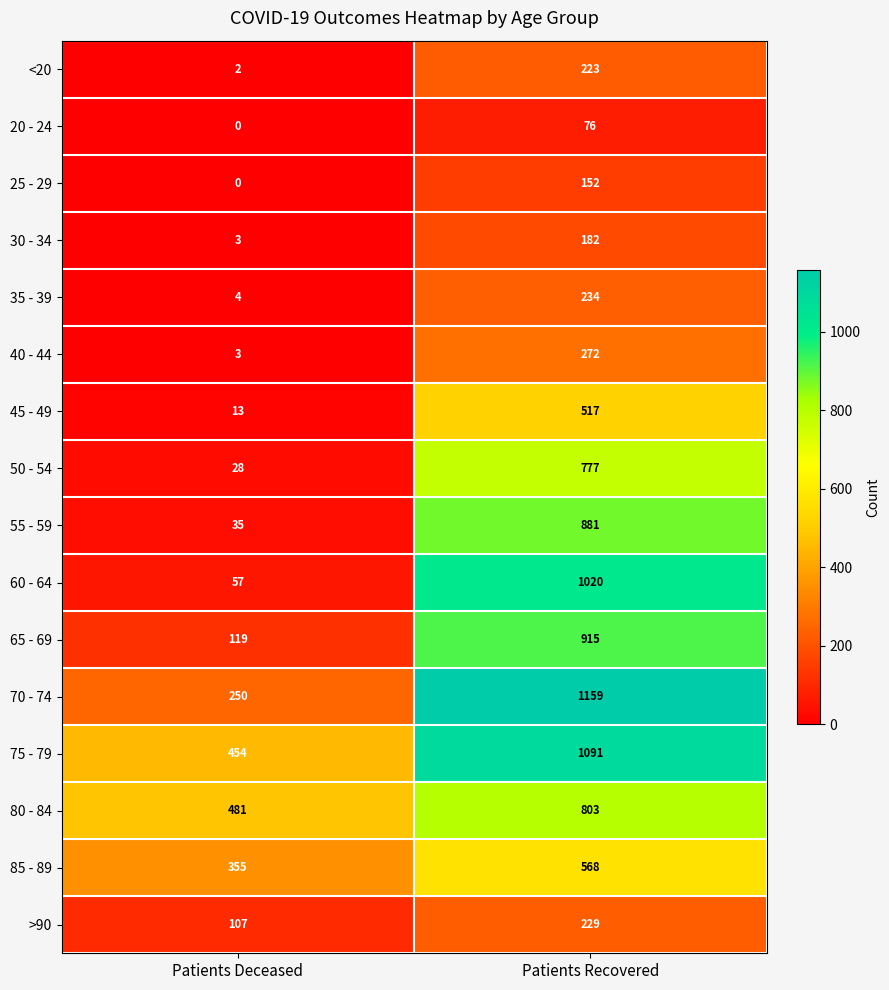

What is the total value across all series at Patients Deceased?

1911